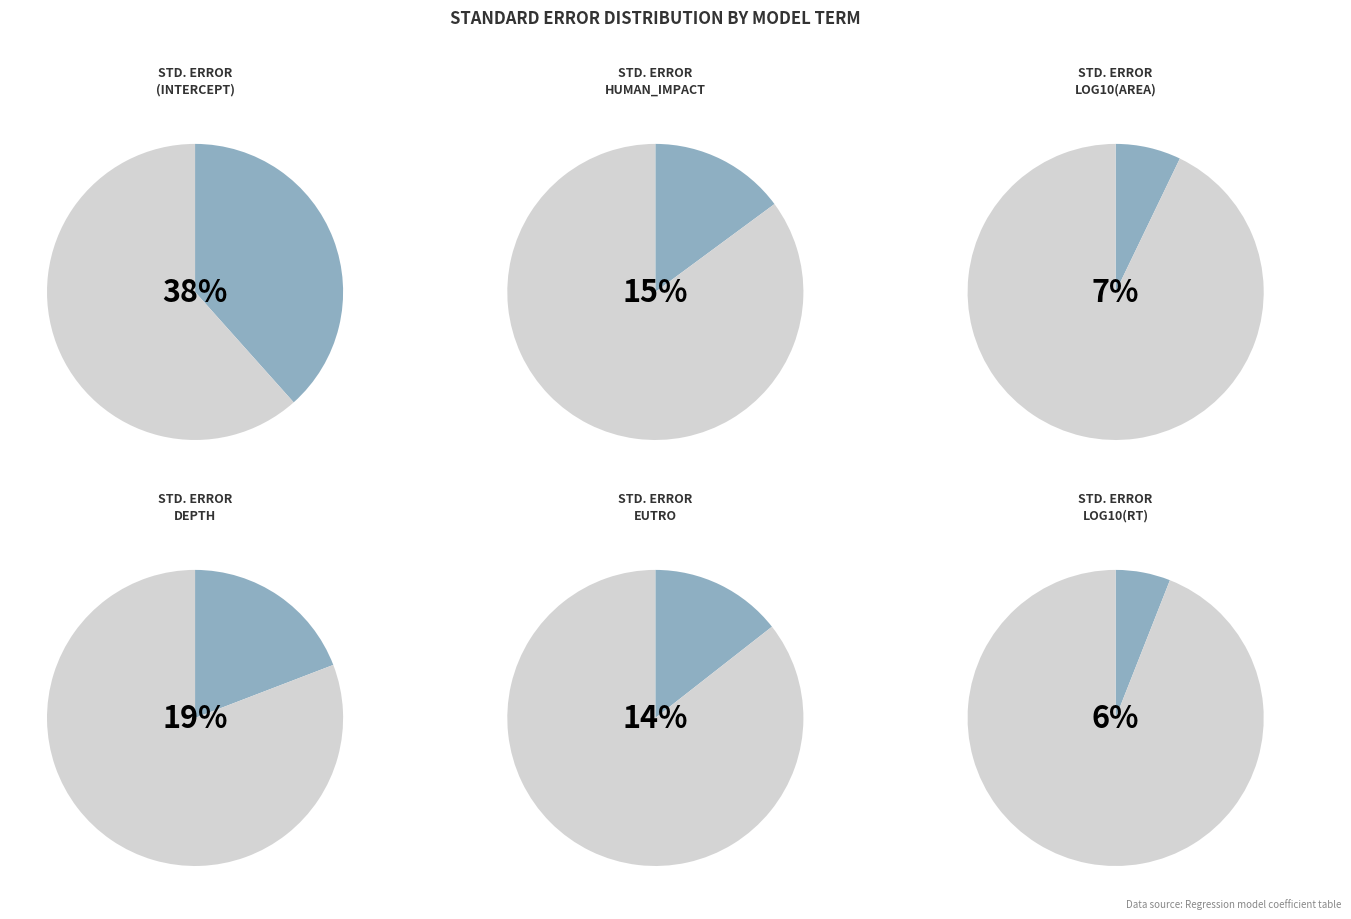

What percentage is the (Intercept) slice, to the nearest percent?

38%